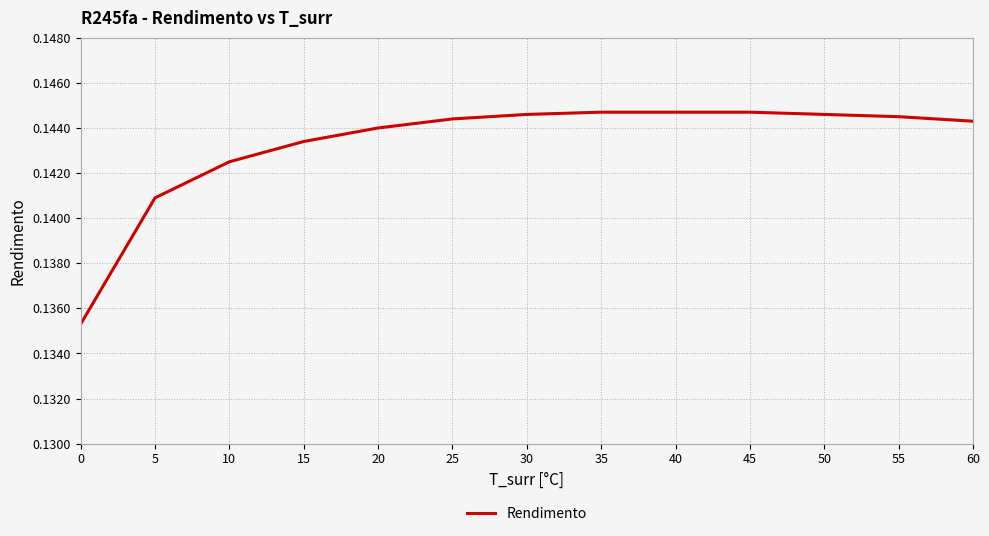

Is it true that the value at 45 is 0.2?

False